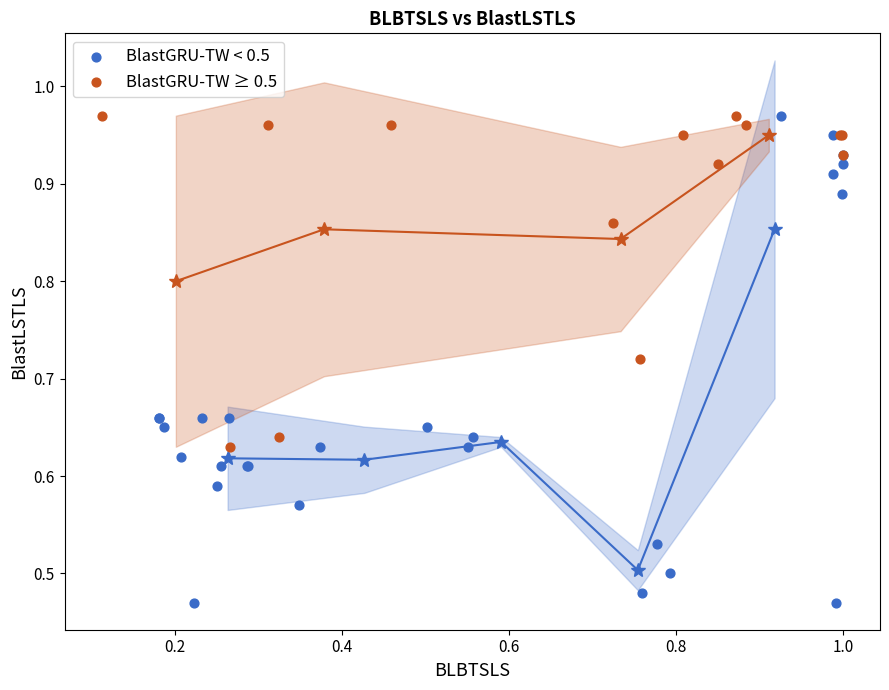

Which series contains the lowest Y value?

BlastGRU-TW < 0.5